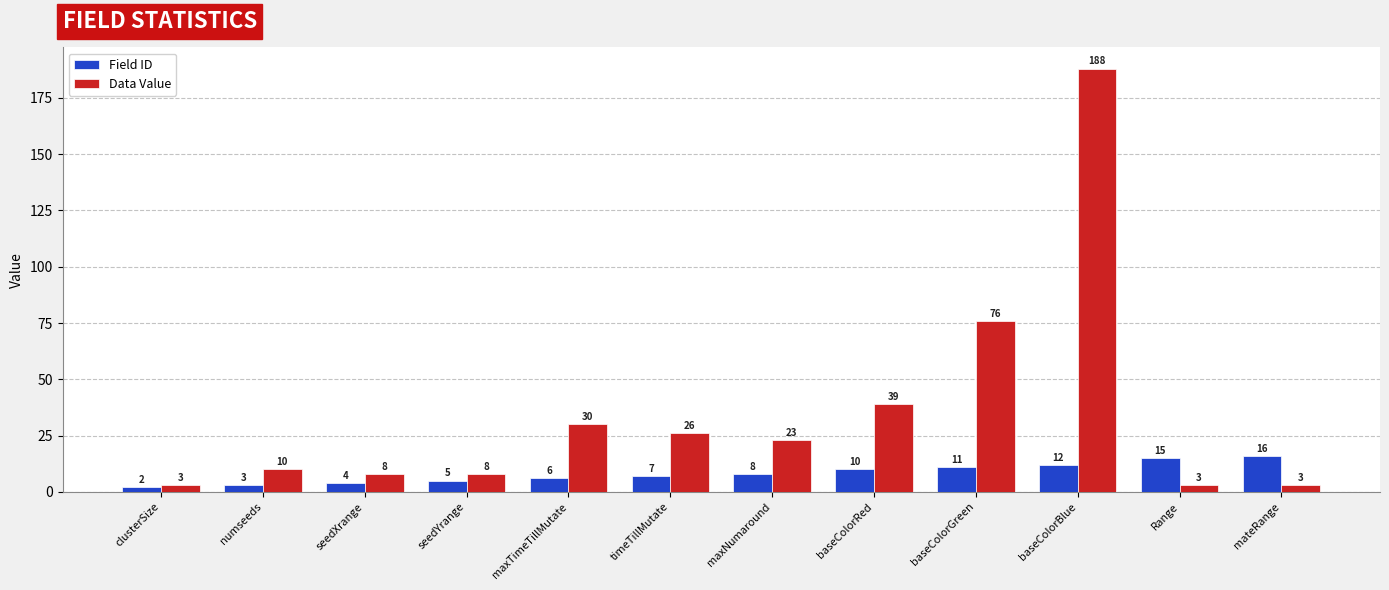

At which label is Field ID closest to 9?

maxNumaround